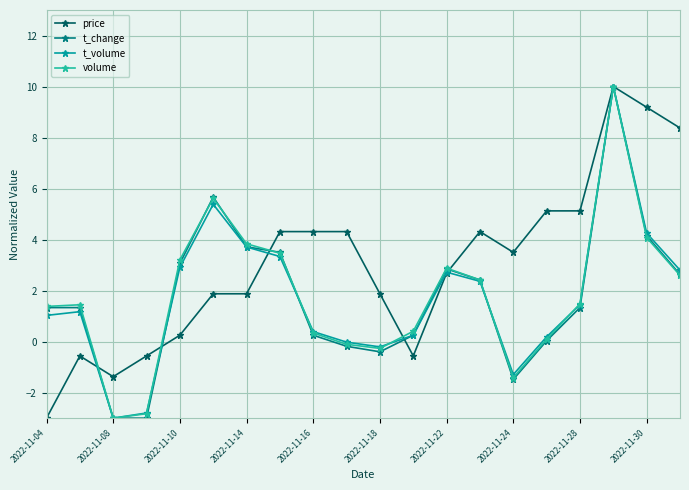

True or false: t_volume has more than 1 interior local peaks.

True